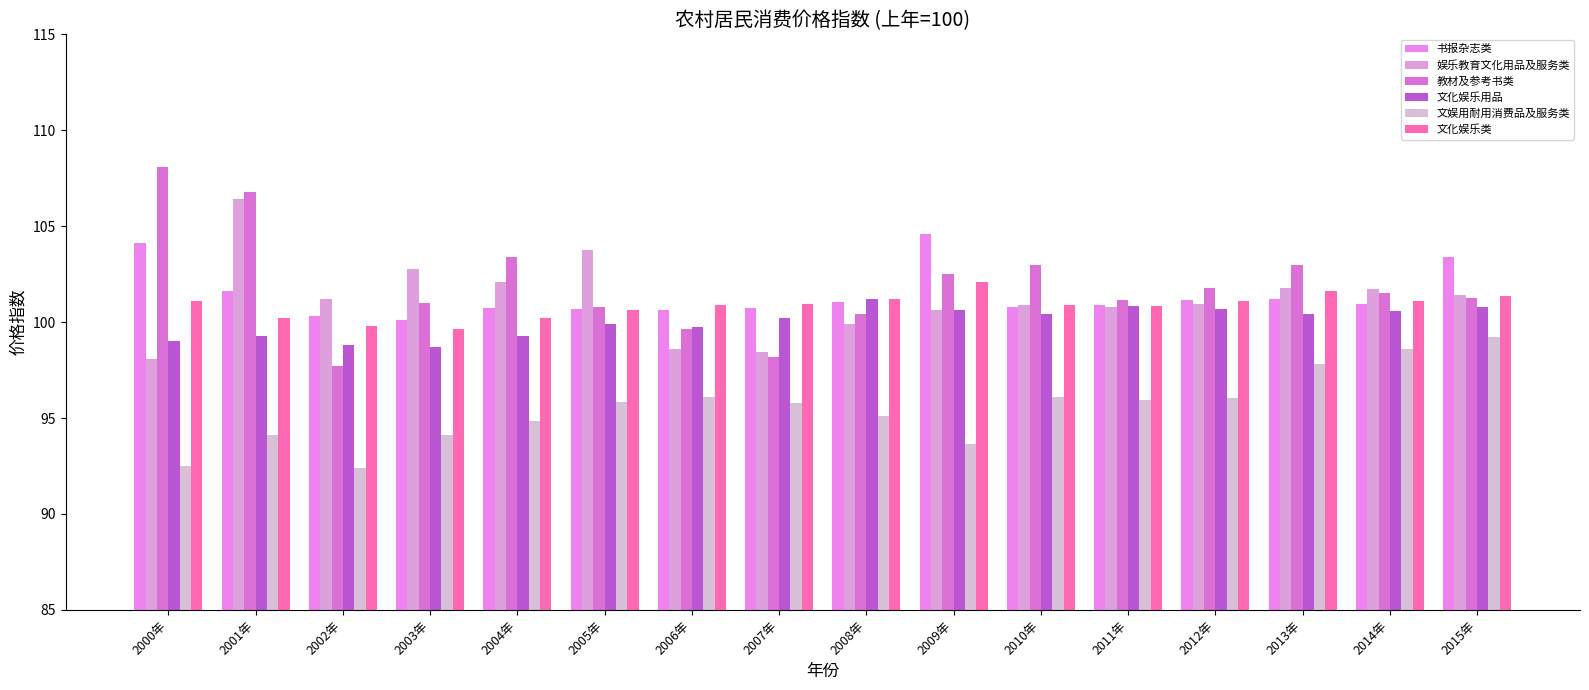

What is the sum of all 教材及参考书类 values?

1630.1